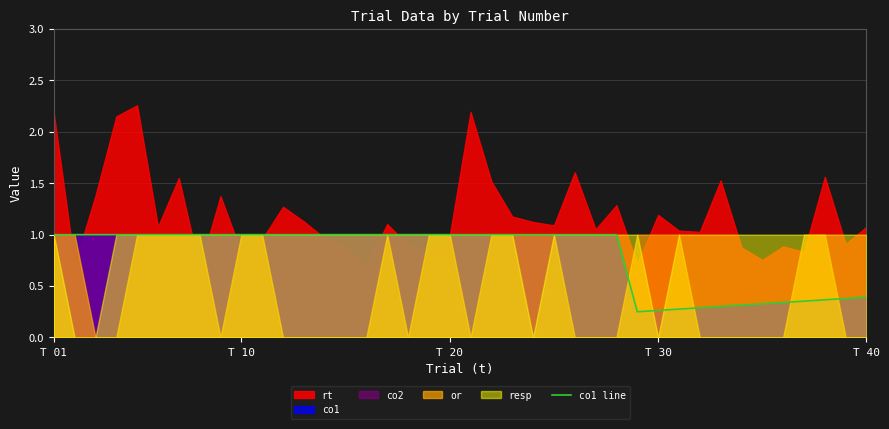

True or false: co1 line has a value of 1.5 at T 10.

False